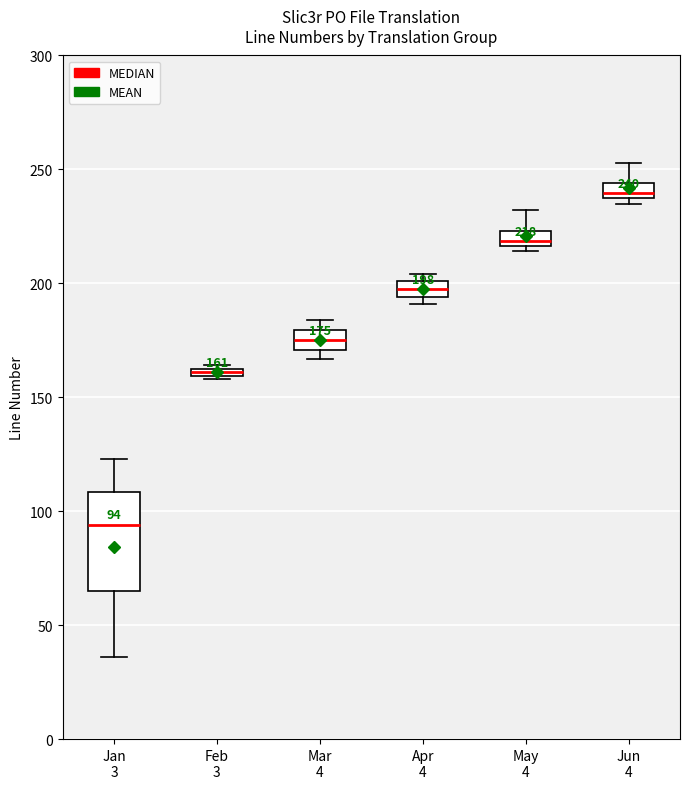

Which box has the lowest median line?

Jan 3